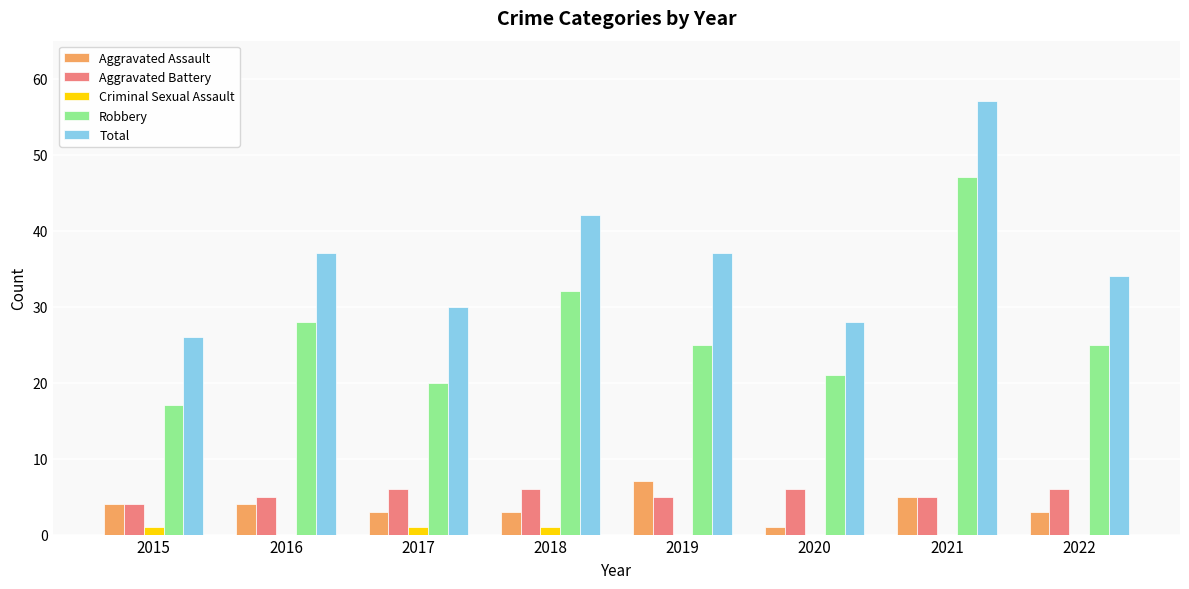

What is the maximum value for Aggravated Battery?

6